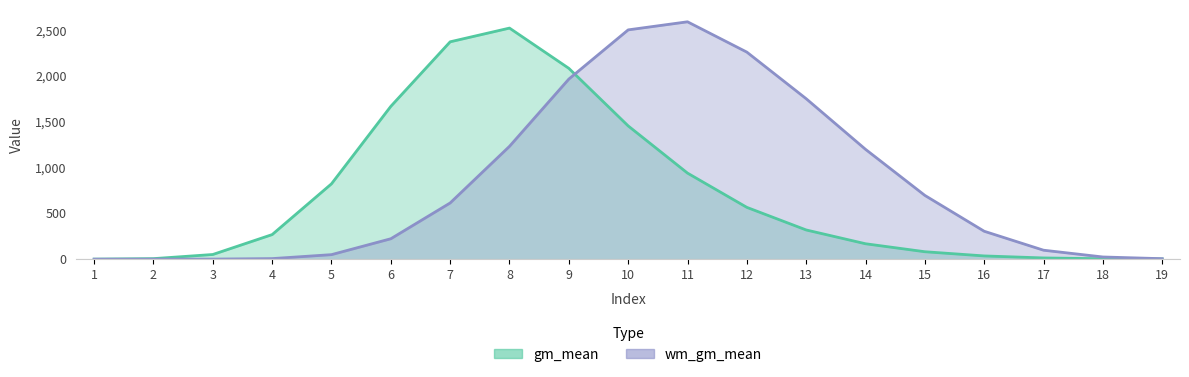

Does the chart display data point markers on the line(s)?

No